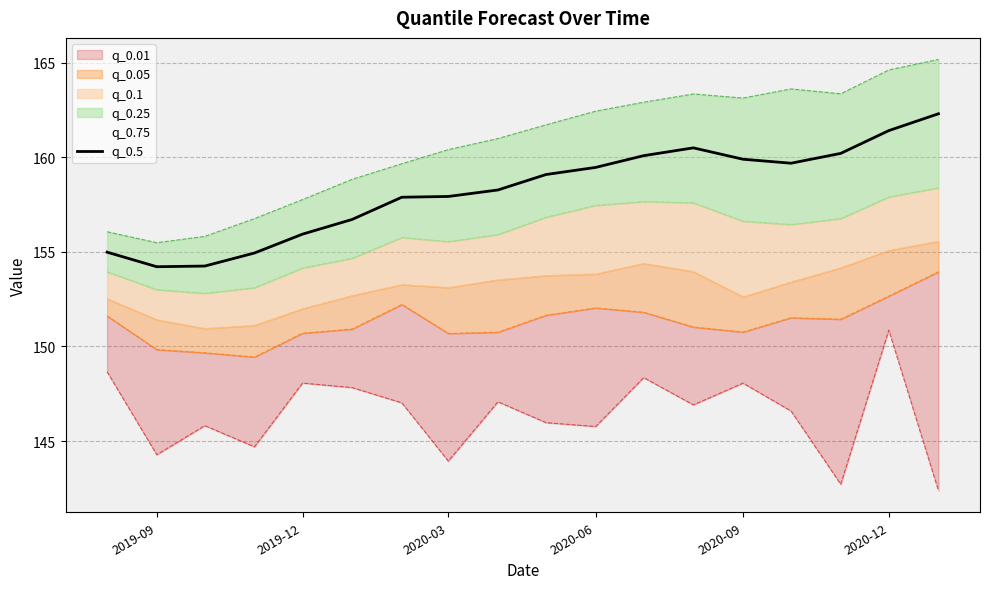

What is the average value?

158.2